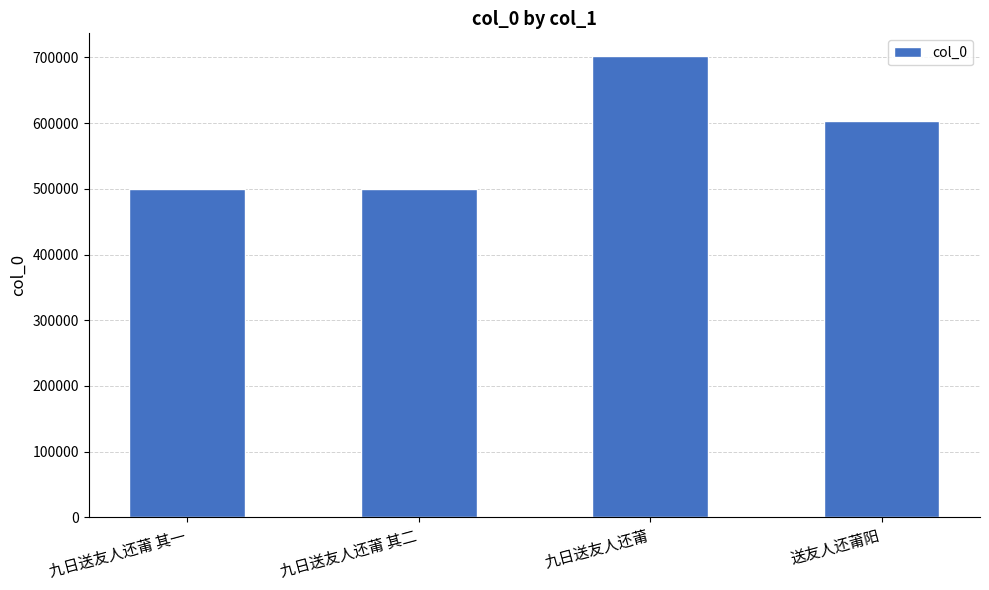

At which category does the chart reach its peak across all series?

九日送友人还莆